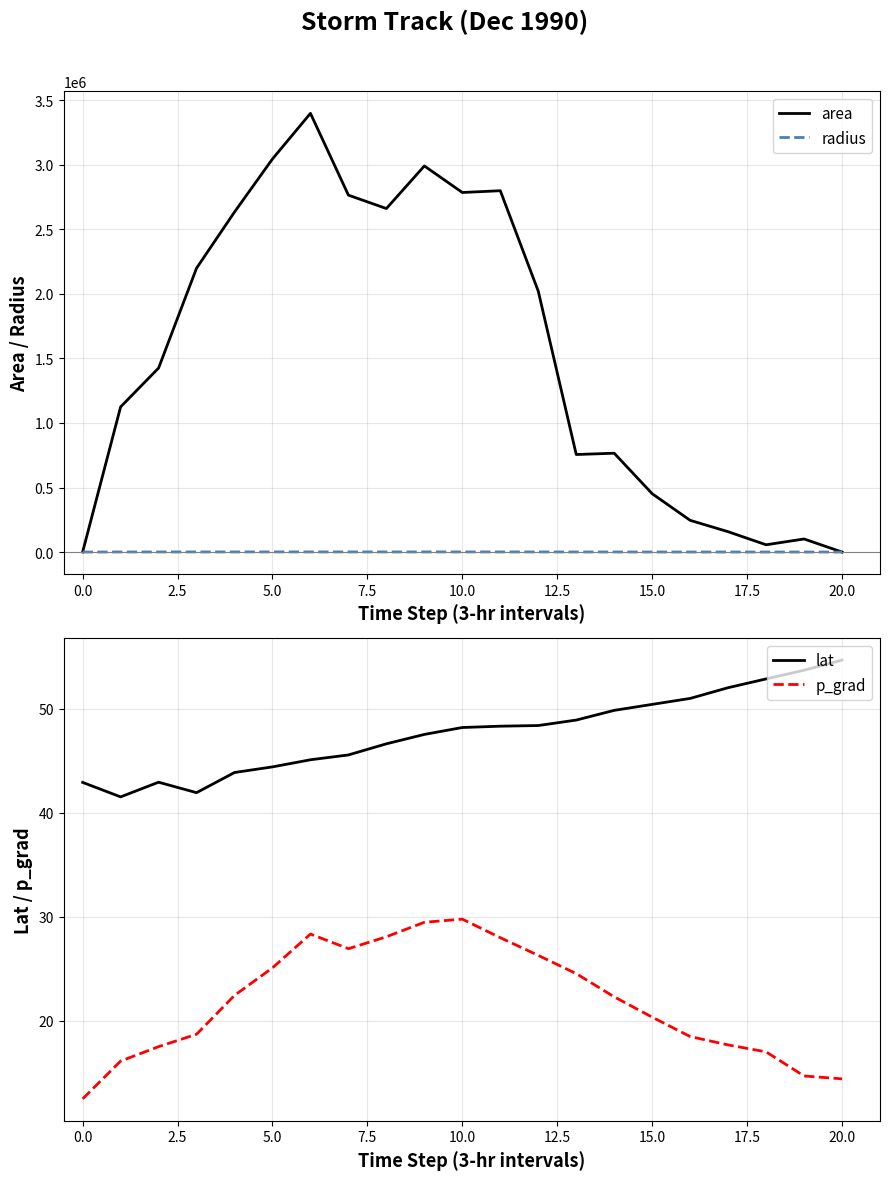

What value does the lat series have at 11?

48.3